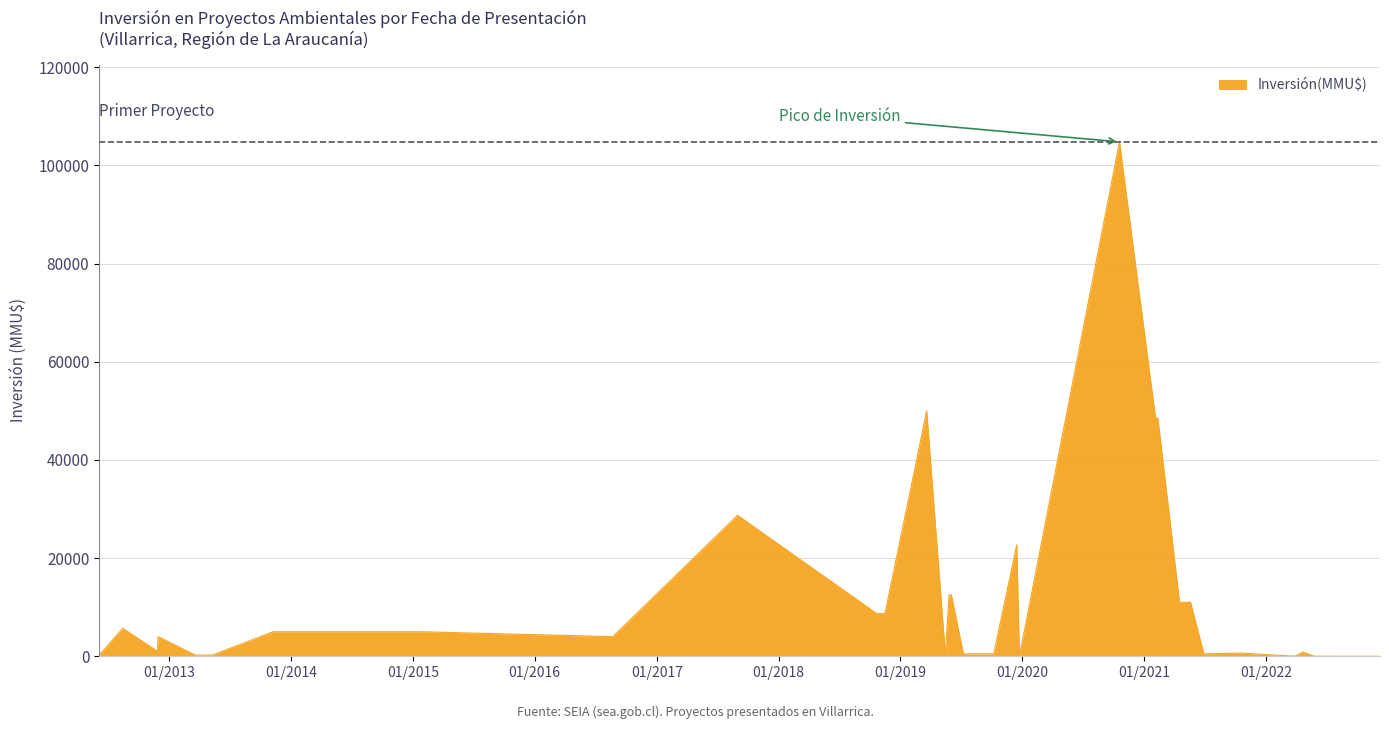

What is the greatest value displayed?

104810